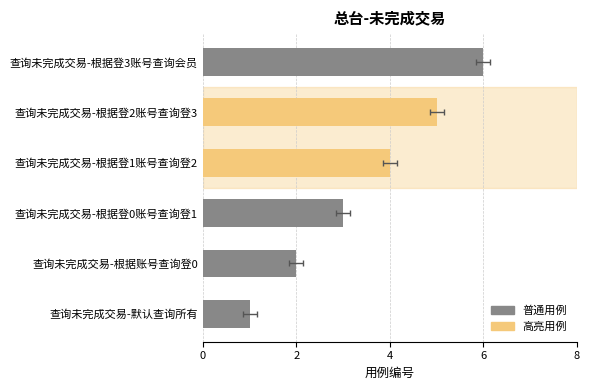

How many categories are shown in the chart?

6